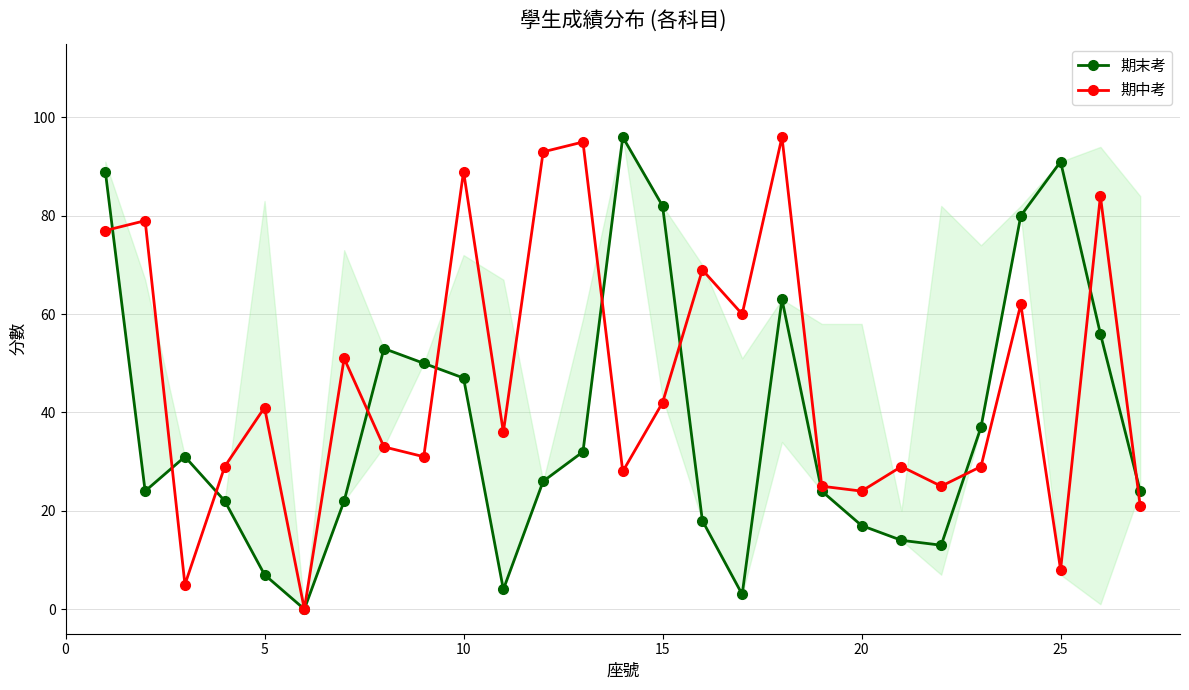

What is the value of the 期末考 point at the 10th from the left?

47